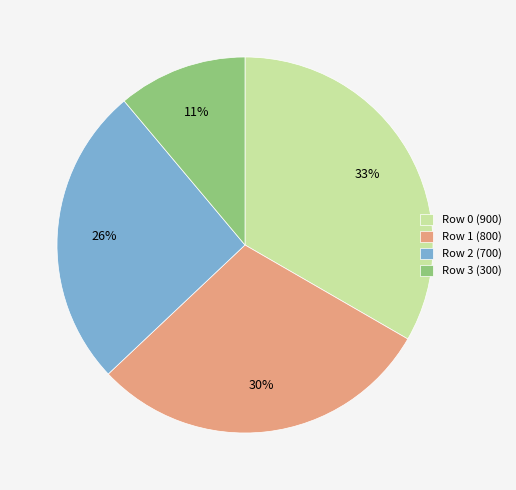

Does Row 2 (700) account for over 50% of the chart?

No